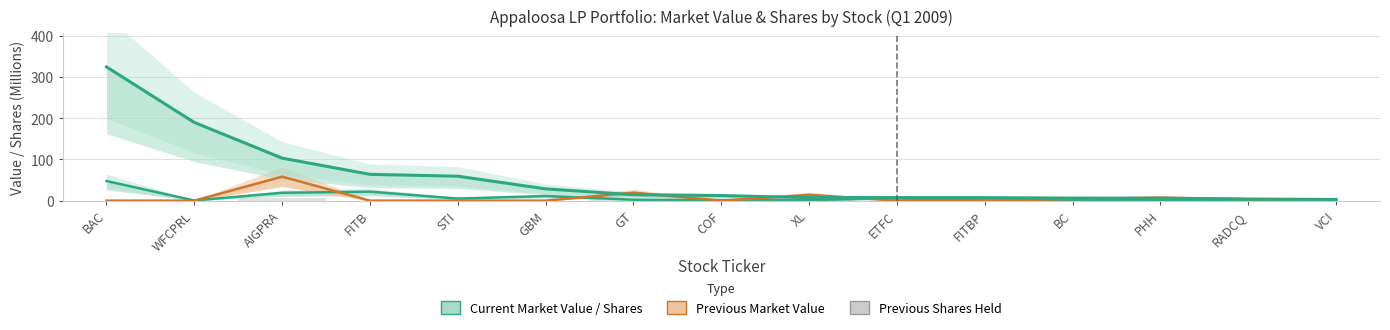

How many values in the Previous Market Value (M USD) series exceed 0?

7